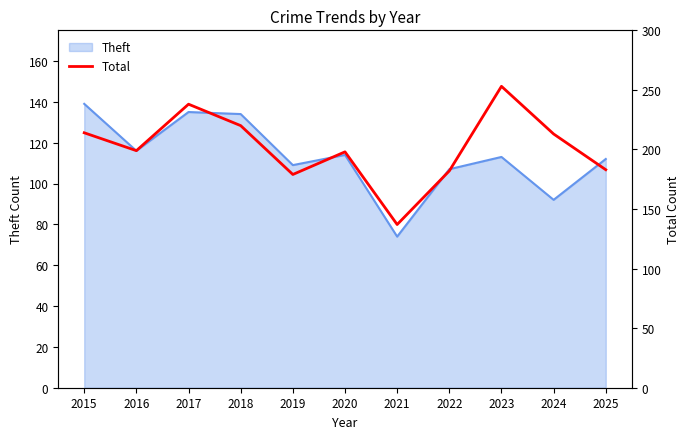

How many values are below 199?

5